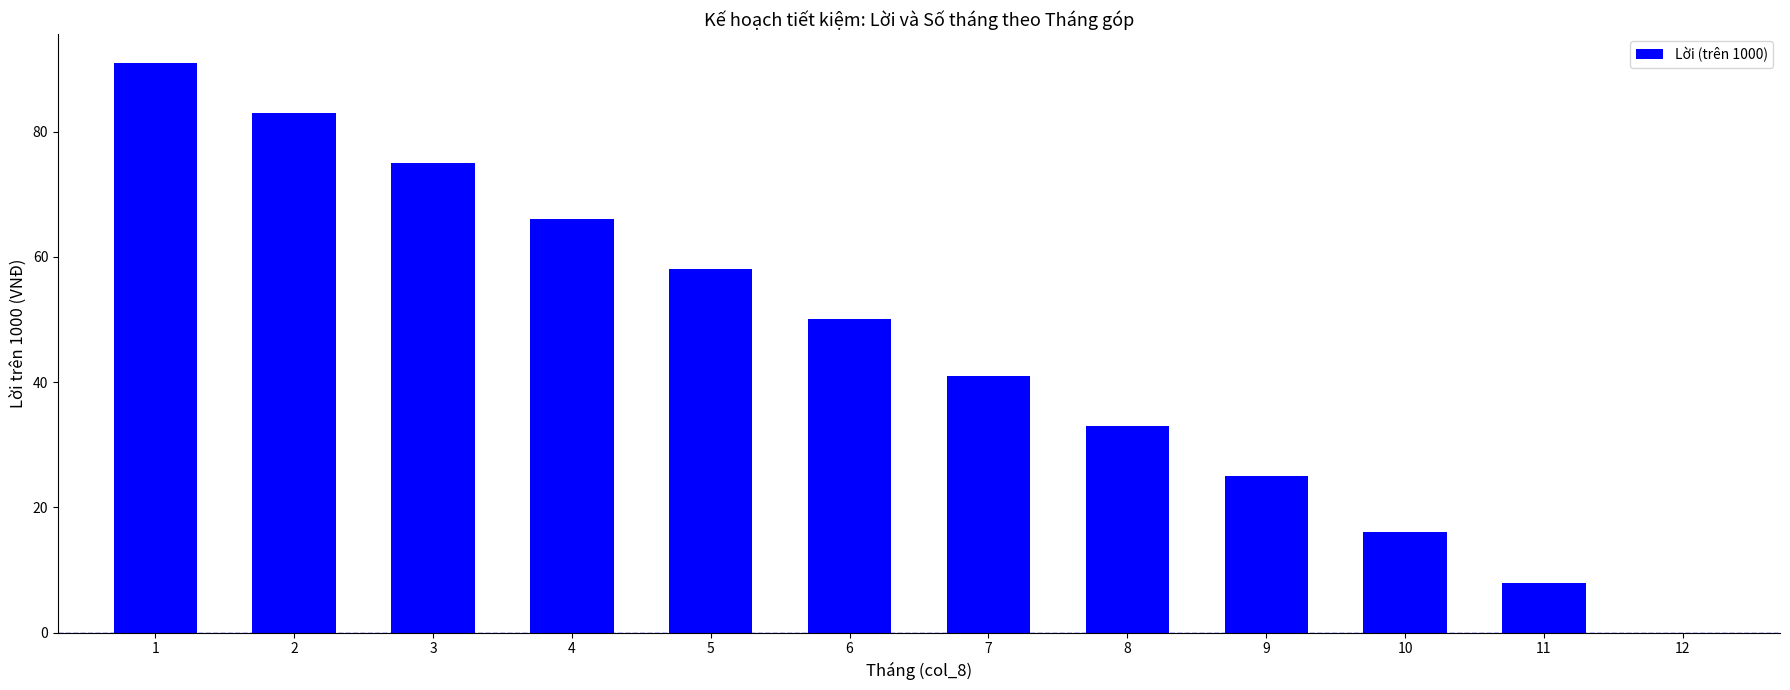

True or false: the data shows 37 at 2.

False